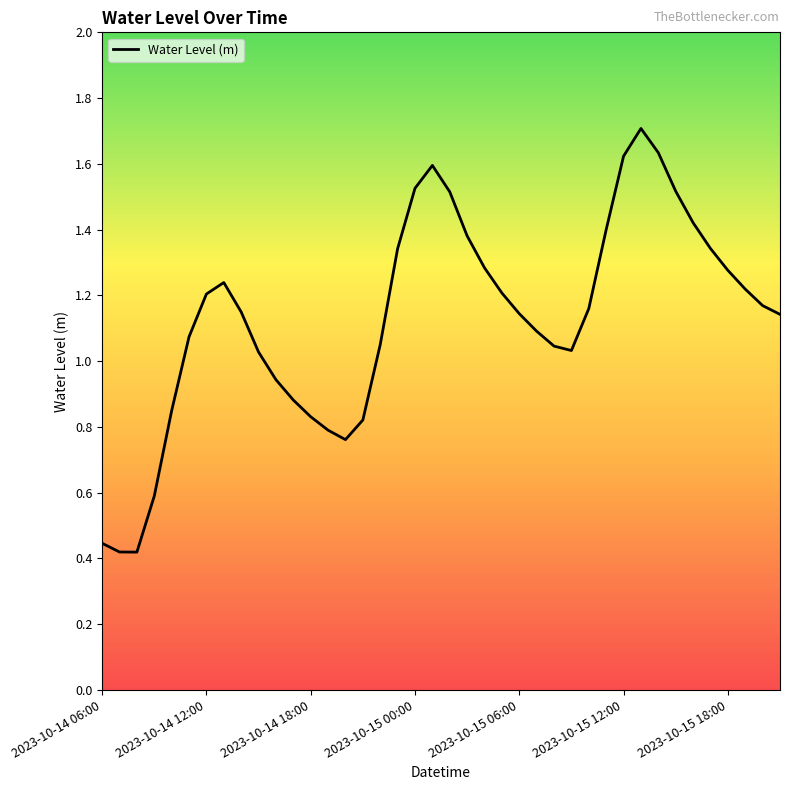

What is the maximum value shown in the chart?

1.7